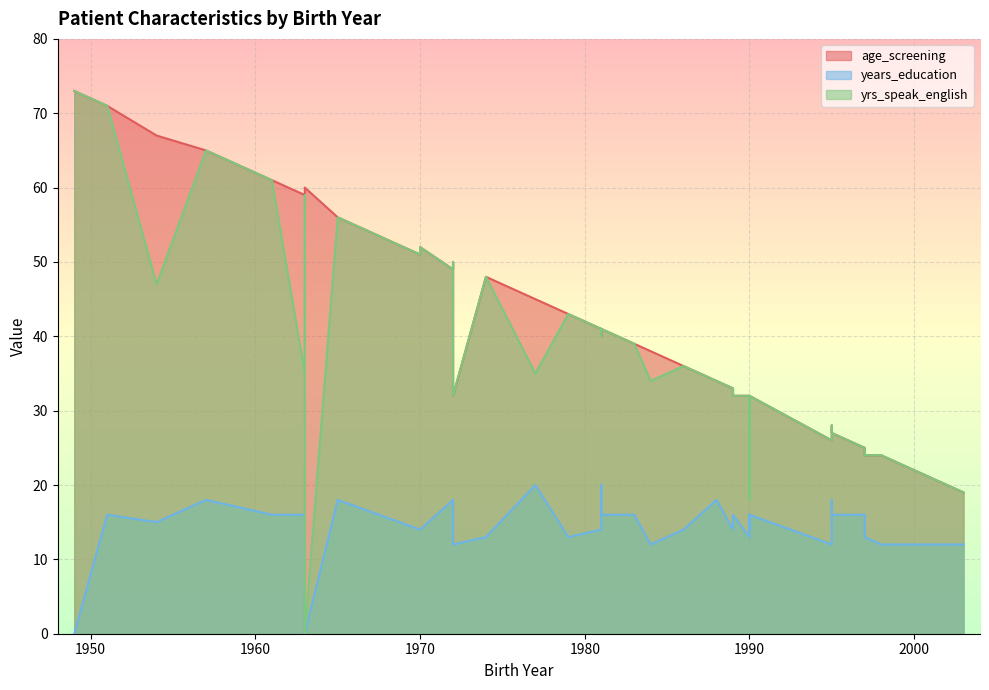

Rank the series by their maximum value, from highest to lowest.

age_screening, yrs_speak_english, years_education